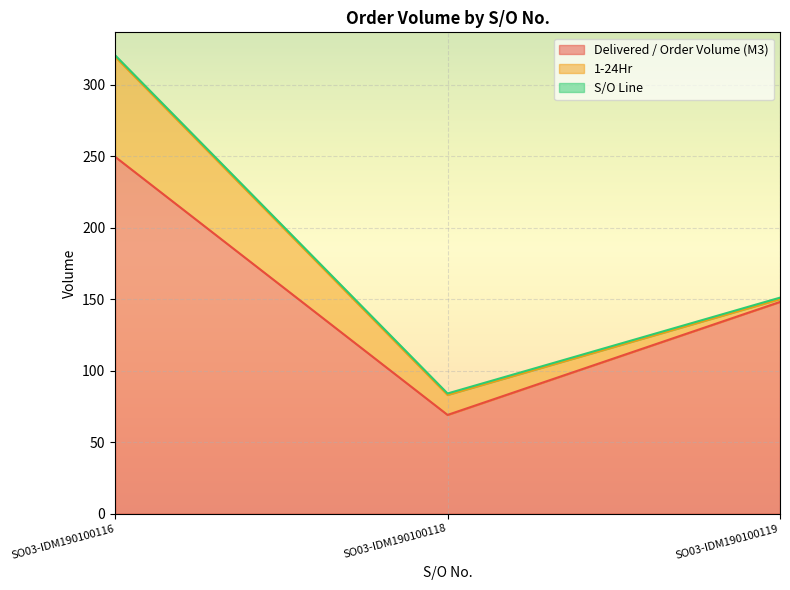

Does the chart display data point markers on the line(s)?

No